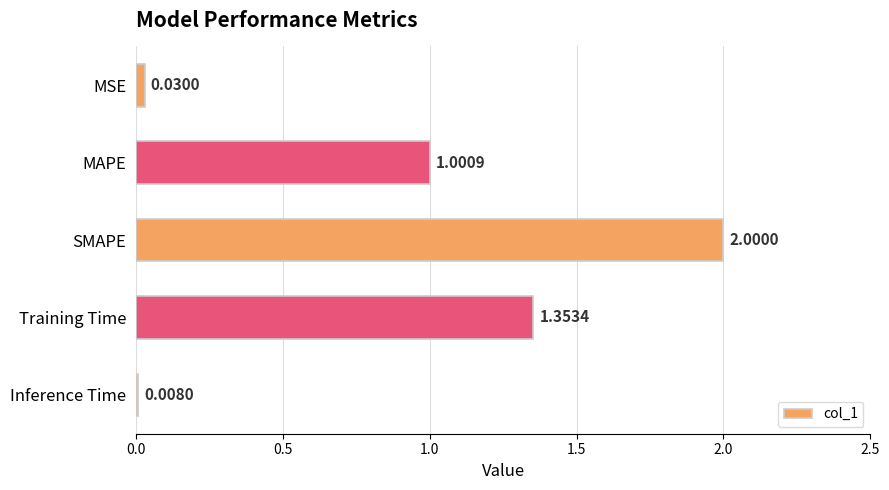

Rank the categories by value from highest to lowest.

SMAPE, Training Time, MAPE, MSE, Inference Time